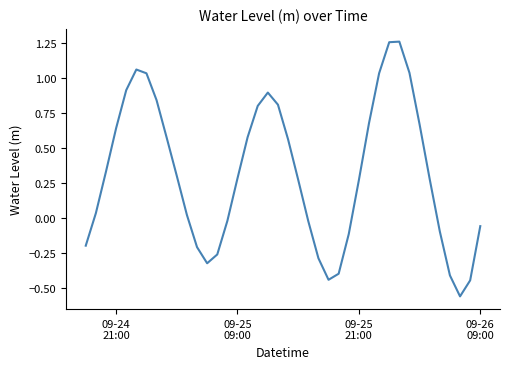

What is the sum of all values?

12.7